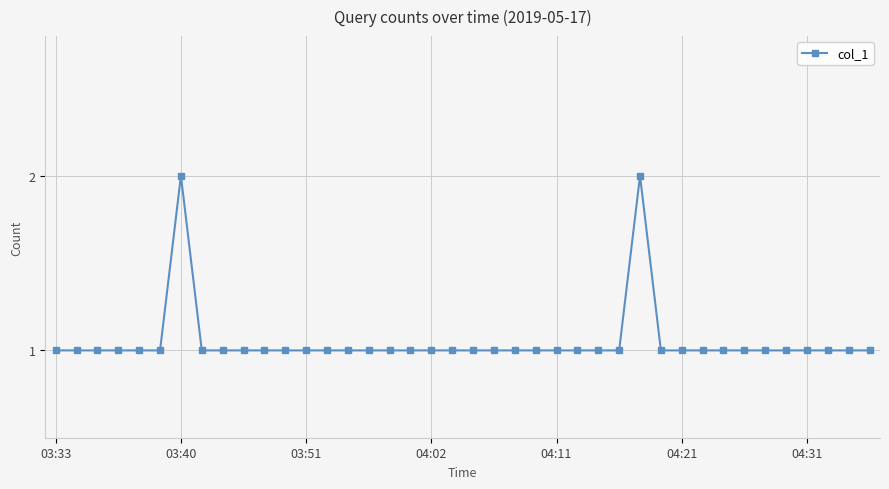

What is the value of the 8th point from the left?

1